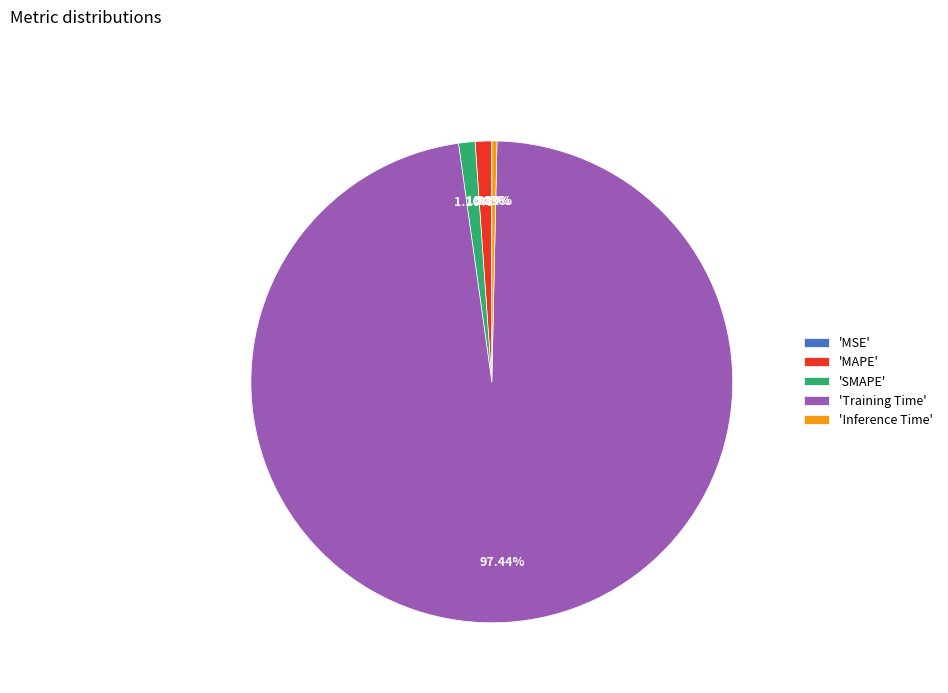

Which slice represents more than half of the pie?

'Training Time'